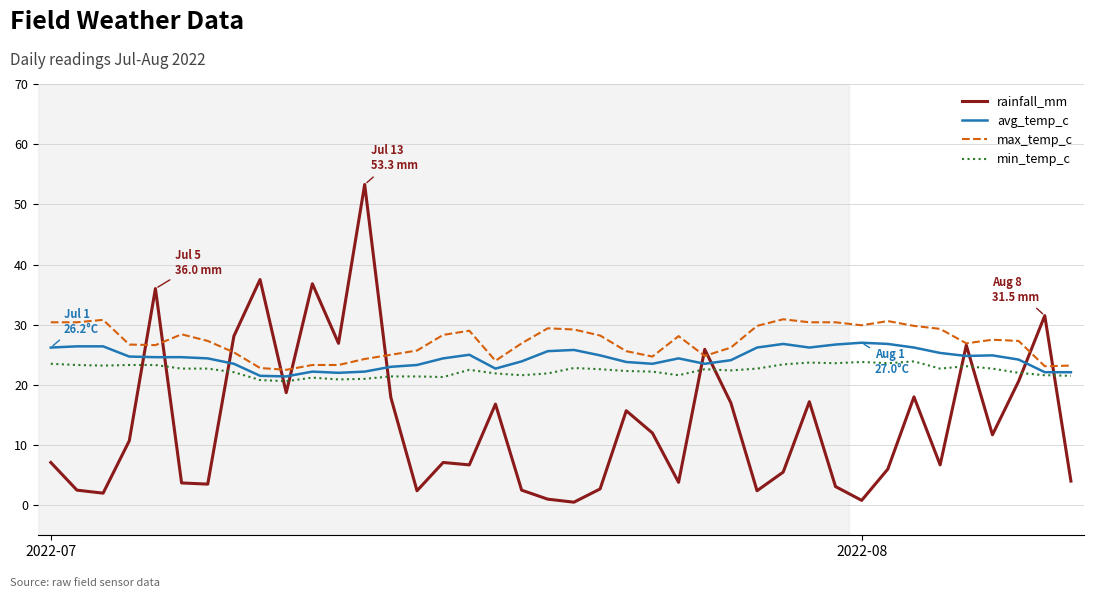

Which series has the largest range (max minus min)?

rainfall_mm